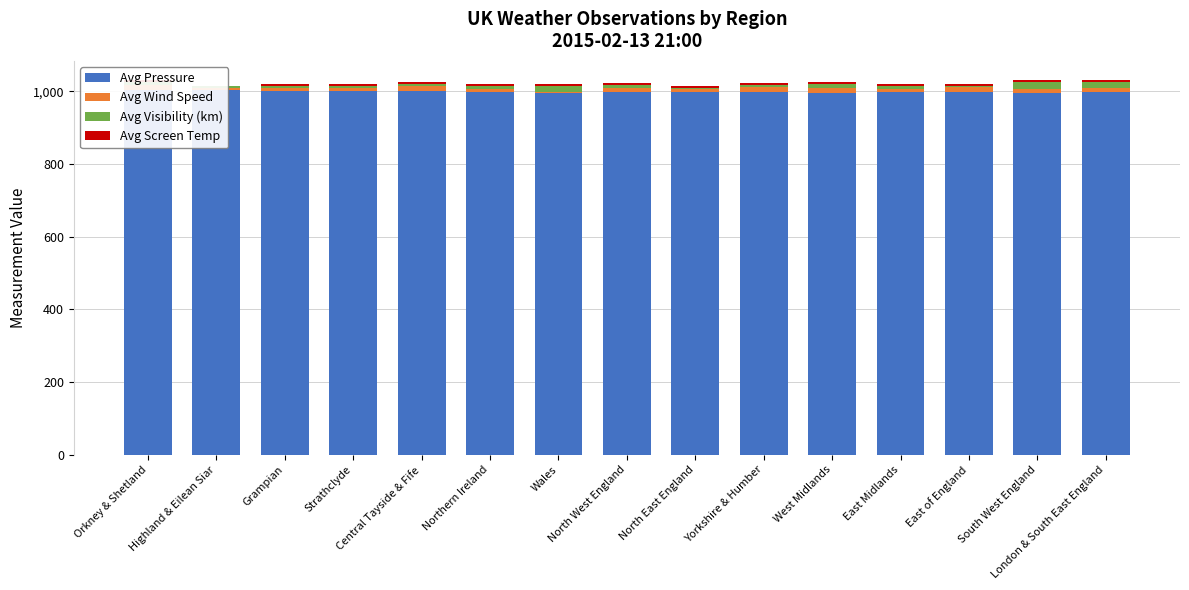

What is the label of the 7th bar from the left?

Wales